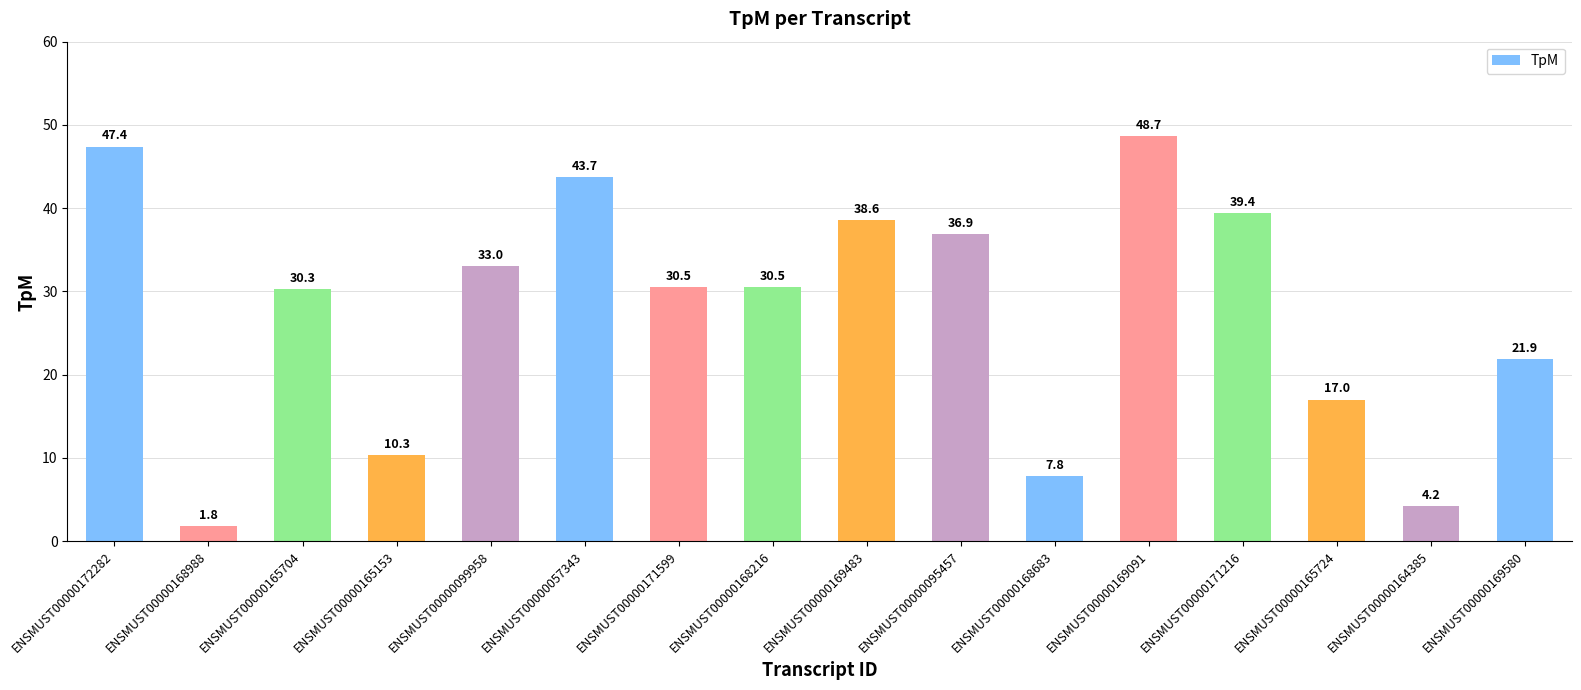

What value does the data have at ENSMUST00000164385?

4.2